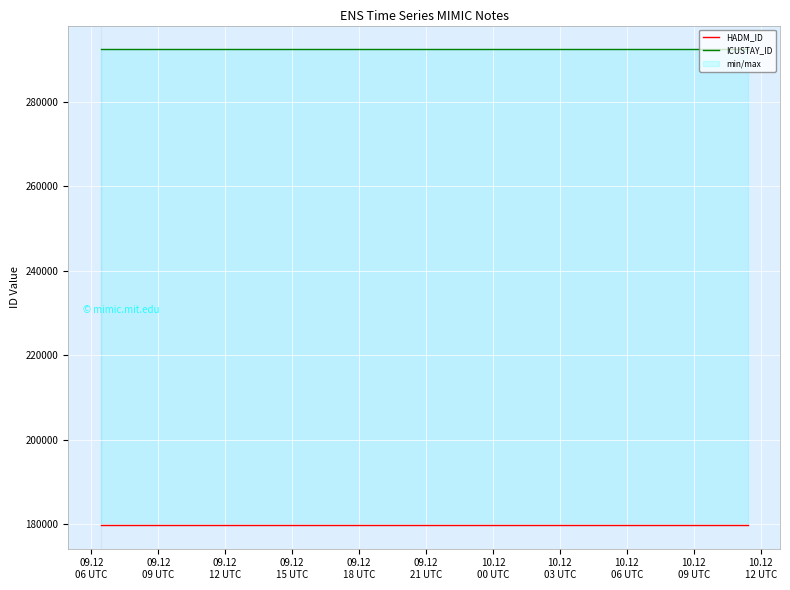

What position from the left is 09.12
18 UTC?

5